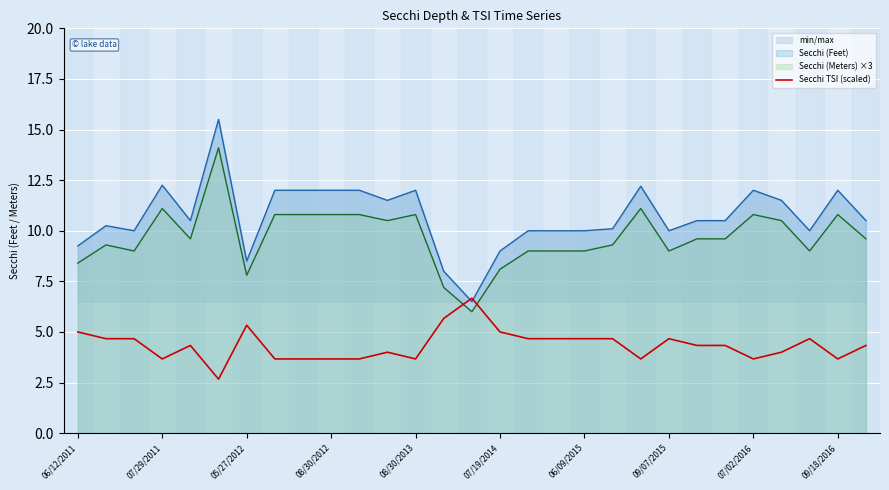

Reading left to right, list all the values displayed in this chart.

5.0	4.7	4.7	3.7	4.3	2.7	5.3	3.7	3.7	3.7	3.7	4.0	3.7	5.7	6.7	5.0	4.7	4.7	4.7	4.7	3.7	4.7	4.3	4.3	3.7	4.0	4.7	3.7	4.3